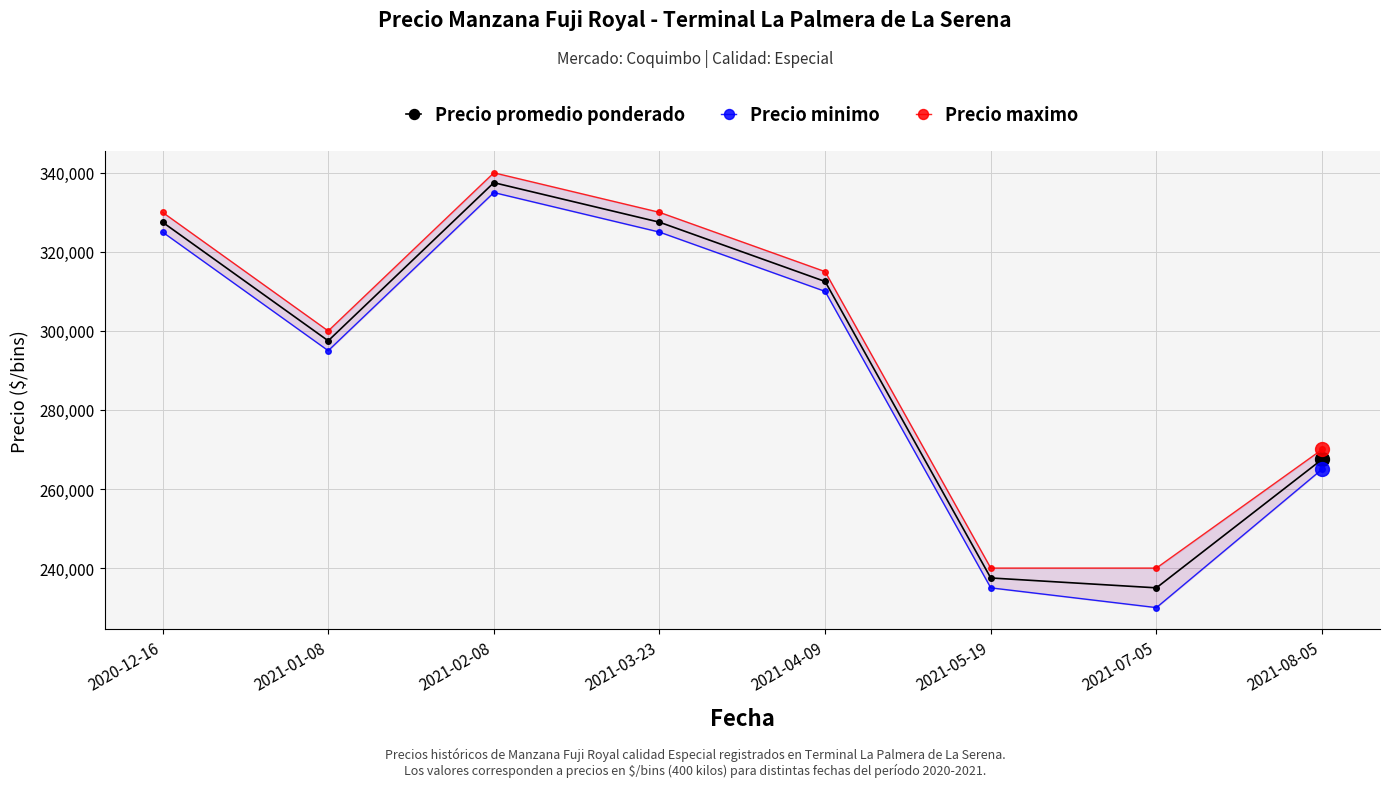

Count the number of data series in this chart.

3